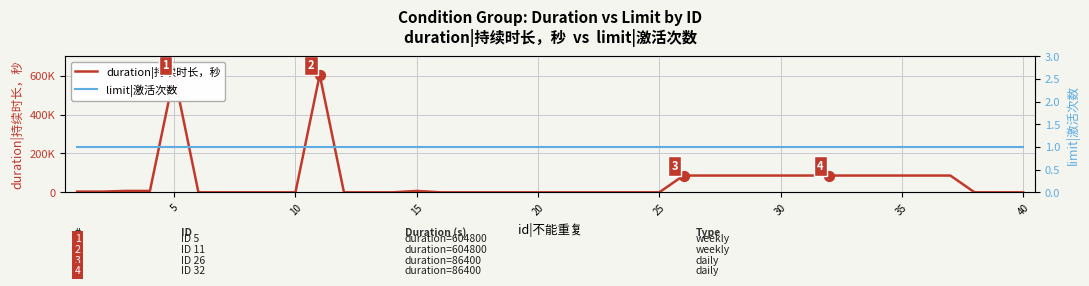

What are all the series names shown in the legend?

duration|持续时长，秒, limit|激活次数